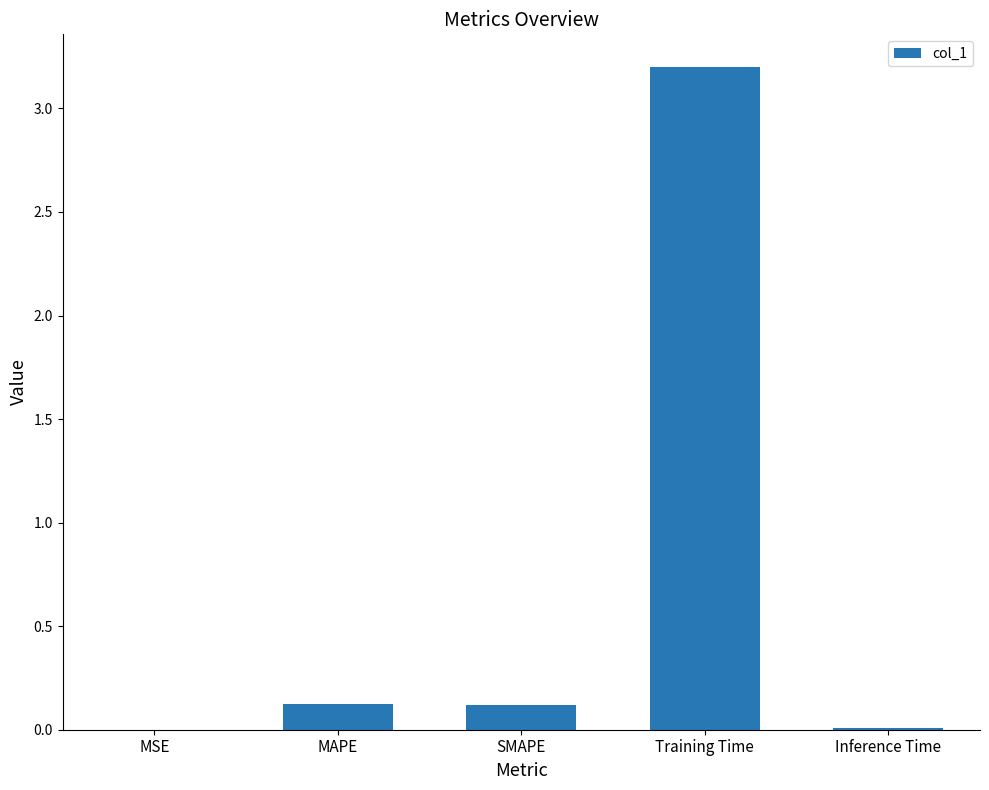

Is it true that the value at SMAPE is 0.0?

False